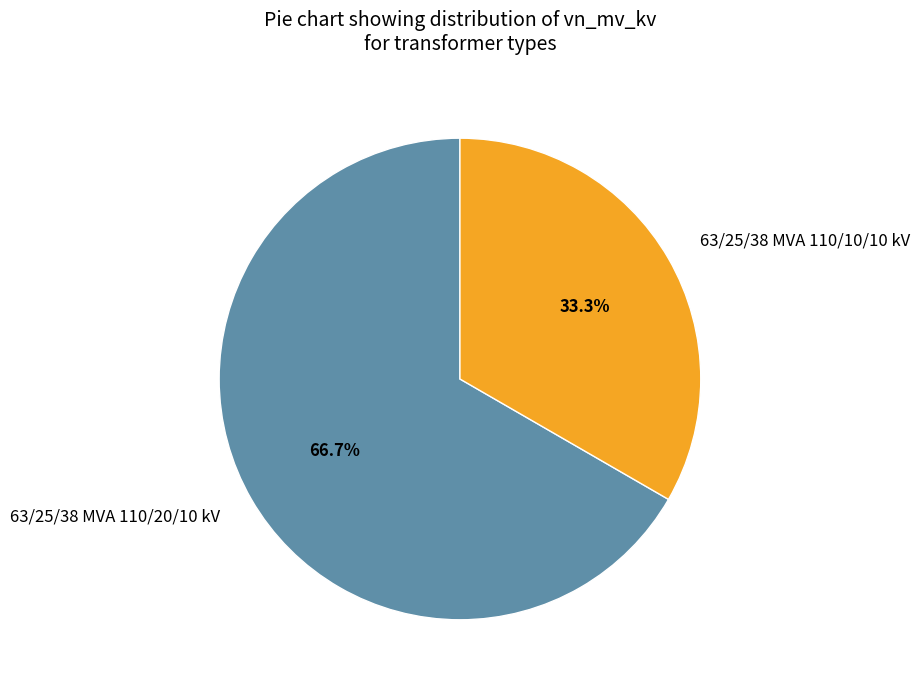

Is there any slice that represents more than half of the pie?

Yes